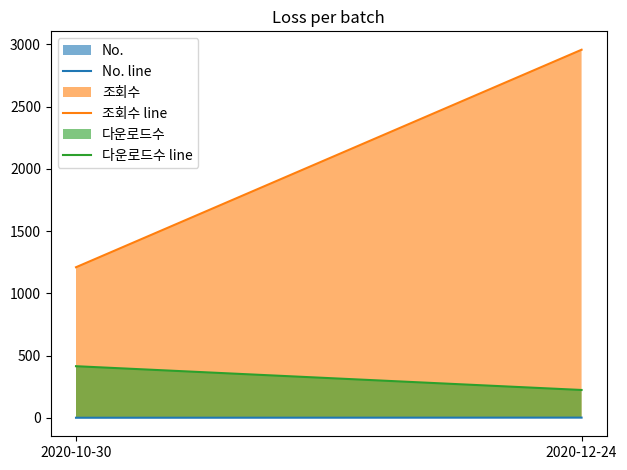

Between 2020-12-24 and 2020-10-30, which is larger?

2020-12-24